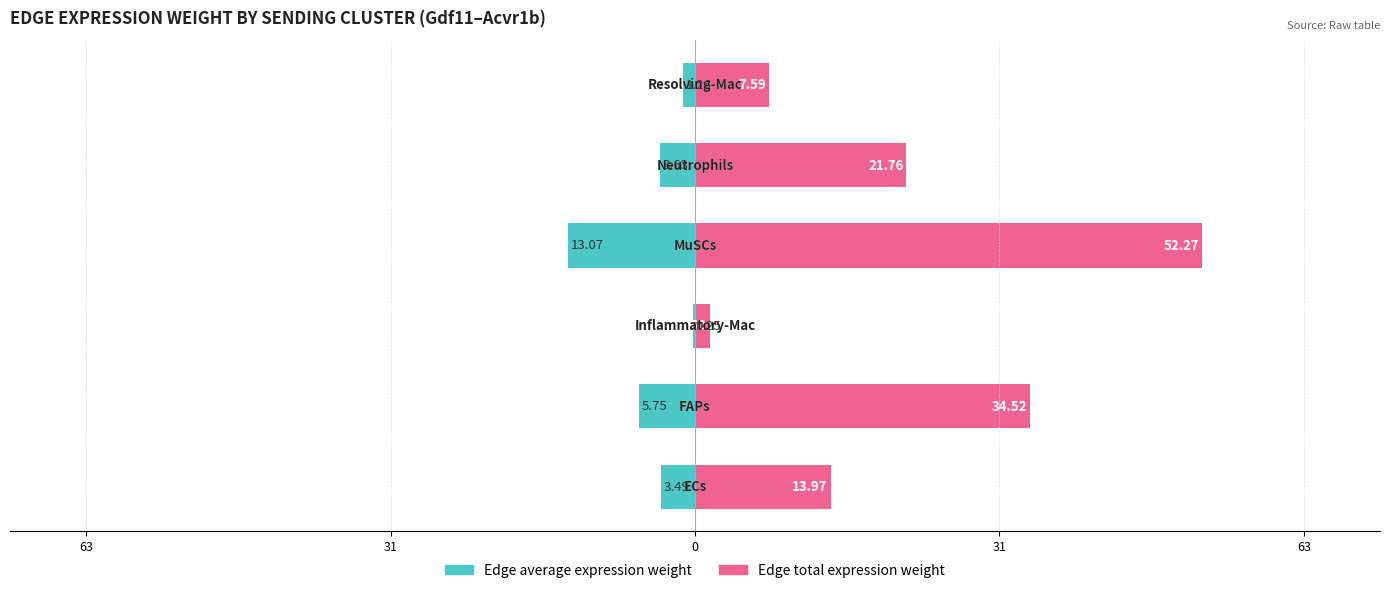

How many groups of bars are there?

6